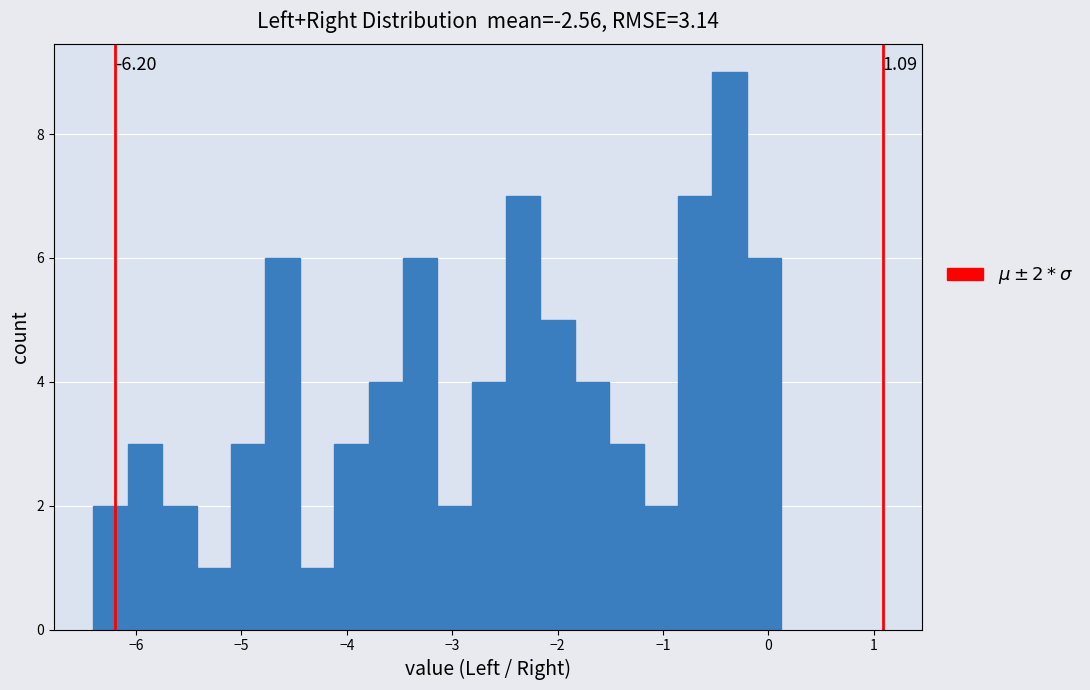

Around what value on the x-axis is the tallest bar? Give the approximate position of its centre, as read against the axis.

-0.4